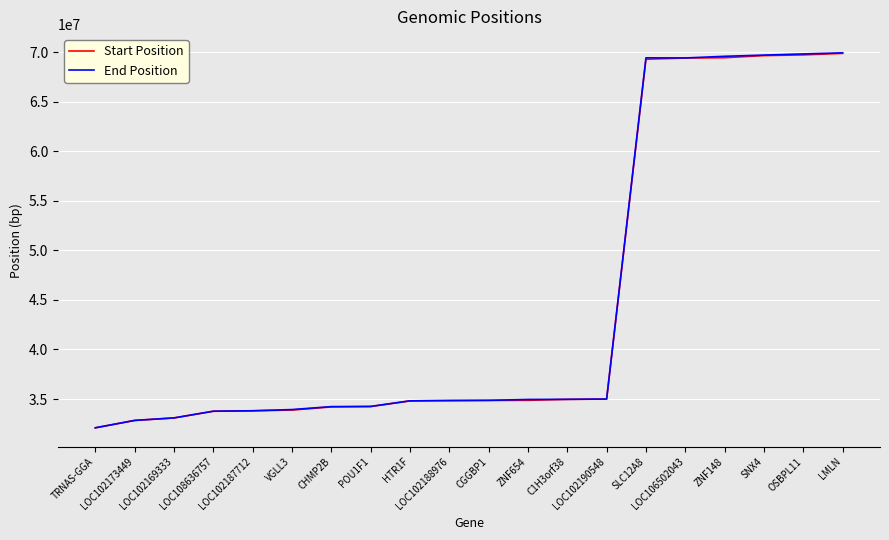

Does the chart have visible grid lines?

Yes